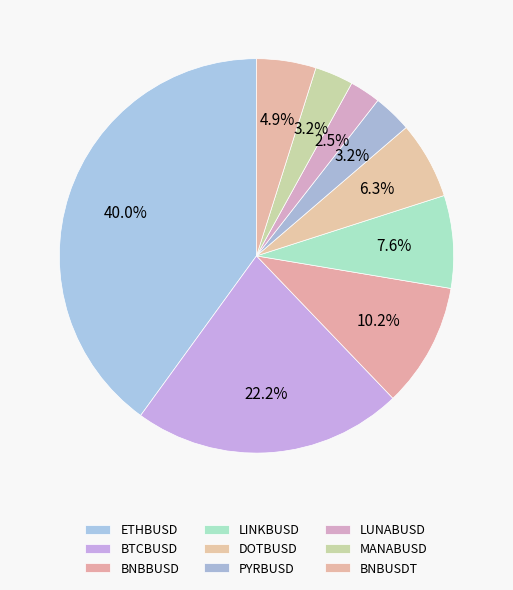

To the nearest percent, what is the difference between the largest and smallest slice percentages?

37%